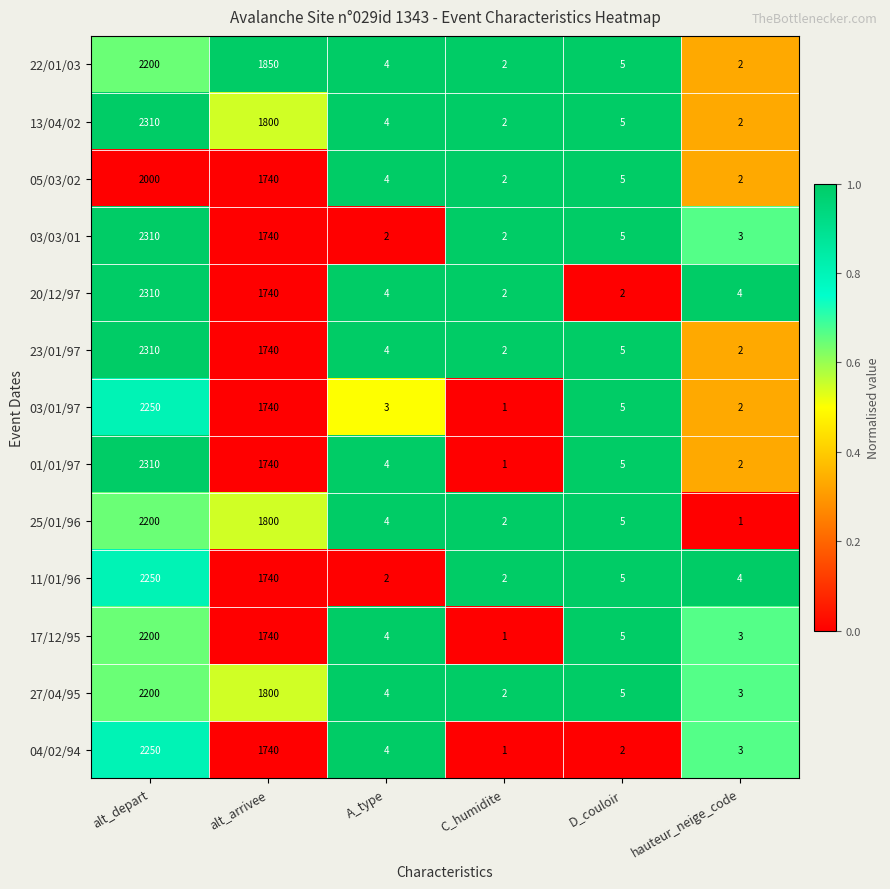

List the labels in order of 04/02/94 value, smallest first.

C_humidite, D_couloir, hauteur_neige_code, A_type, alt_arrivee, alt_depart